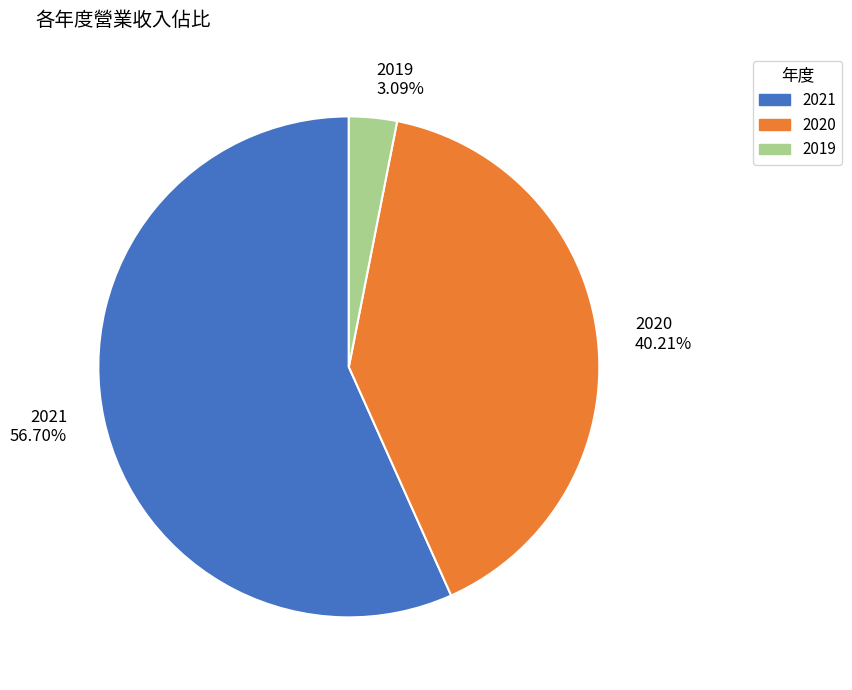

Rank the categories by value from lowest to highest.

2019, 2020, 2021